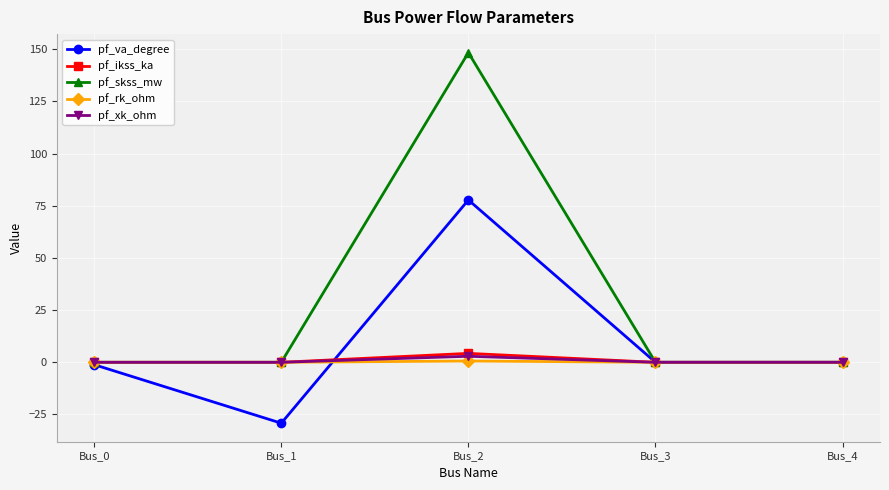

The pf_ikss_ka series shows 0.0 at Bus_0. True or false?

True